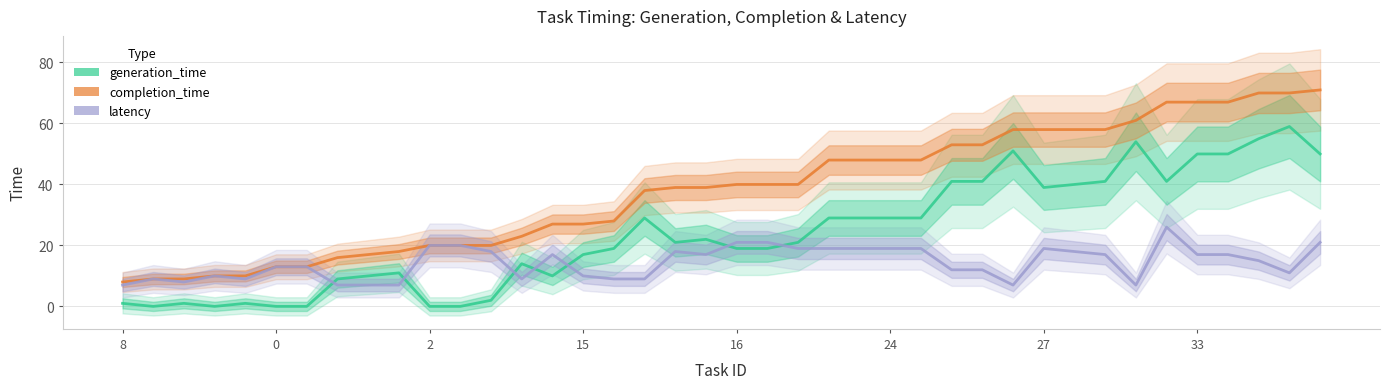

True or false: generation_time and completion_time intersect in this chart.

False